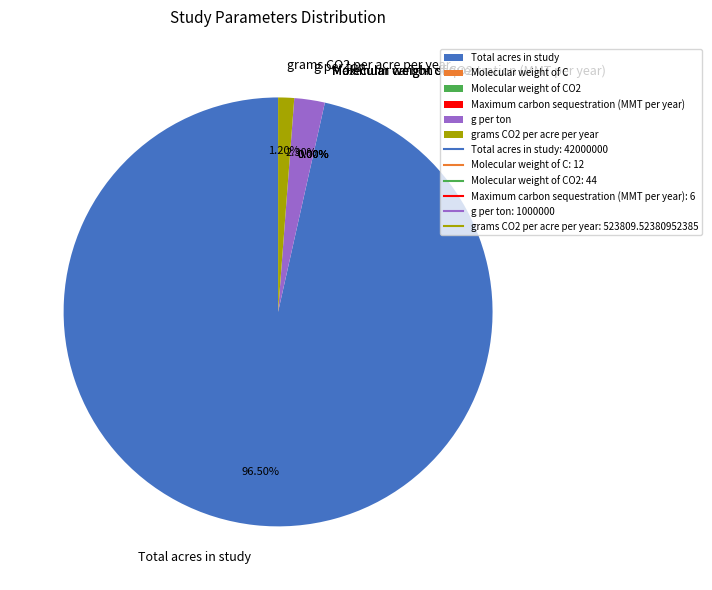

Approximately how many times larger is the value at Total acres in study compared to g per ton?

42.0